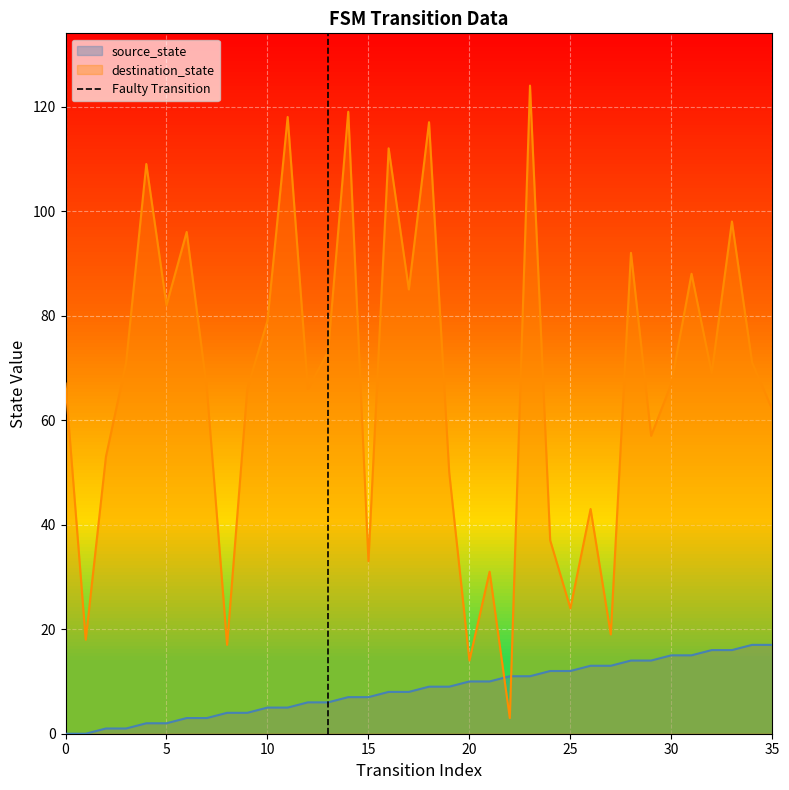

What is the highest value of the source_state series?

17